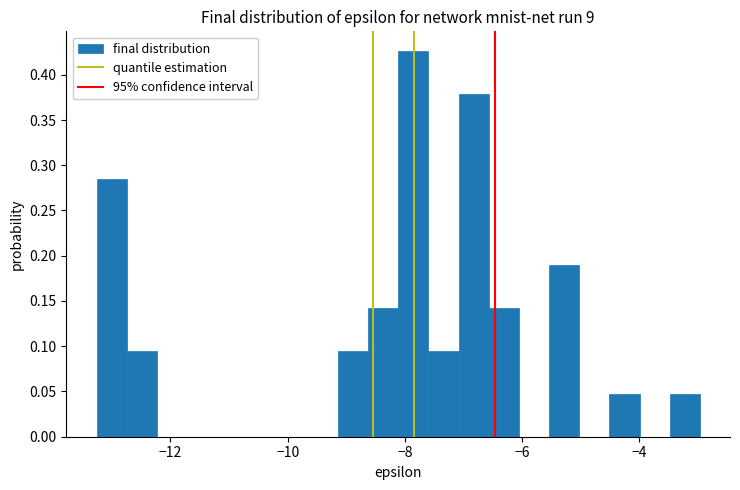

Around what value on the x-axis is the tallest bar? Give the approximate position of its centre, as read against the axis.

-7.8